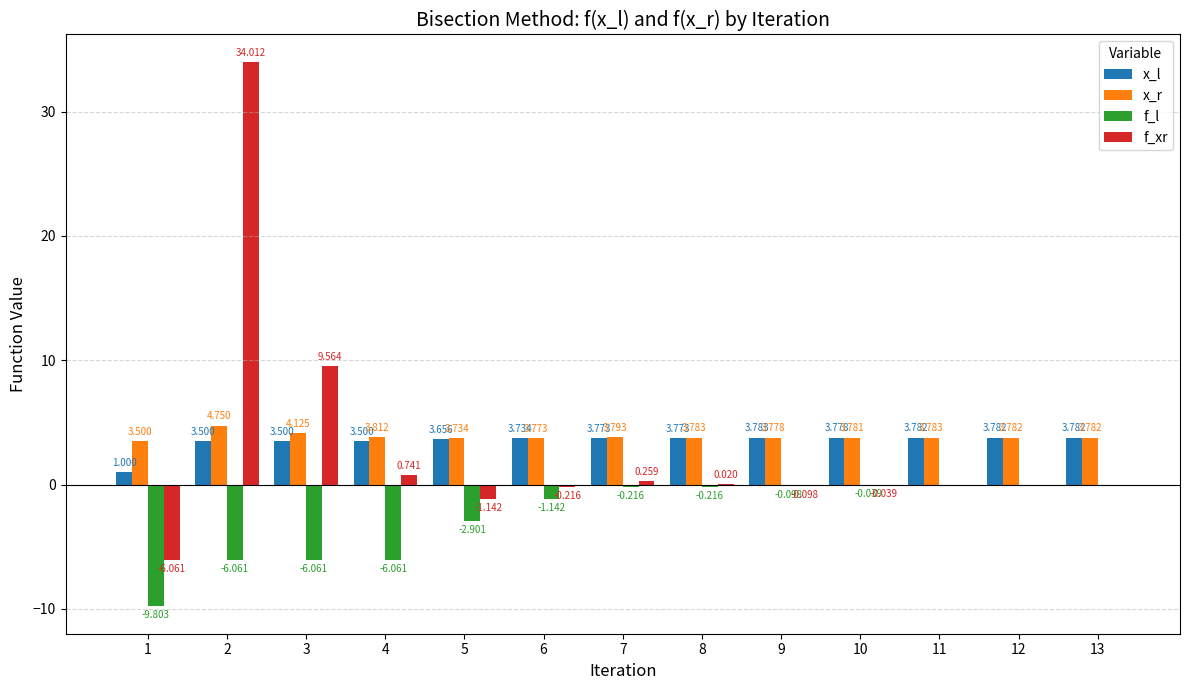

What is the average value of the x_l series?

3.5